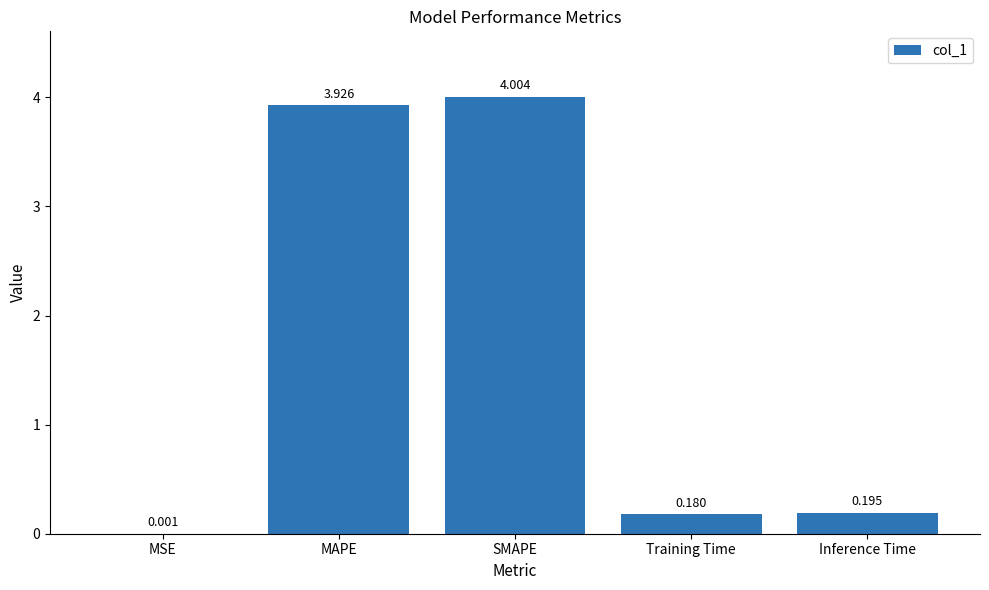

Are the bars grouped side by side (vs. stacked)?

No